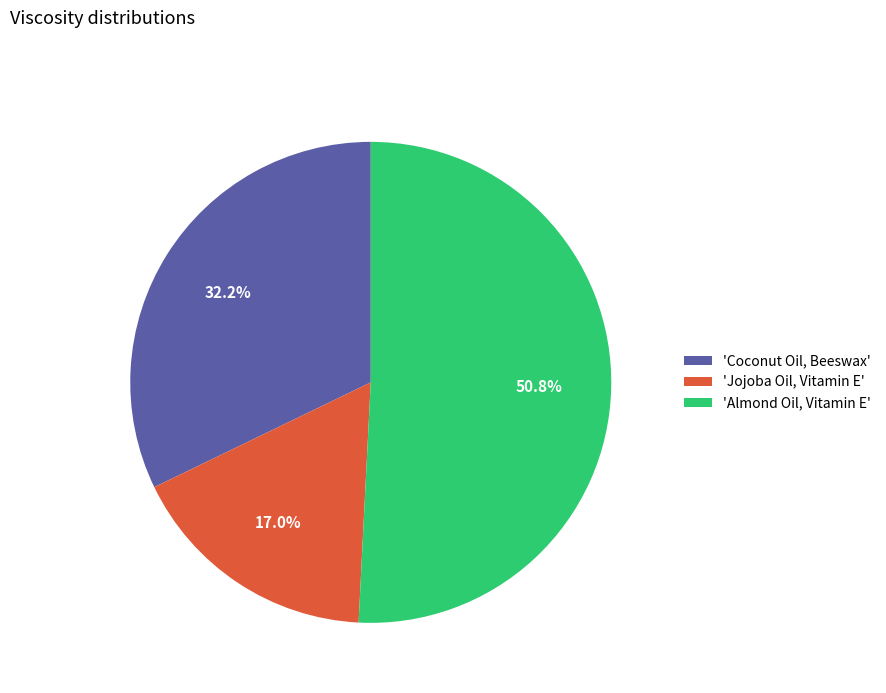

Rank the categories by value from highest to lowest.

'Almond Oil, Vitamin E', 'Coconut Oil, Beeswax', 'Jojoba Oil, Vitamin E'